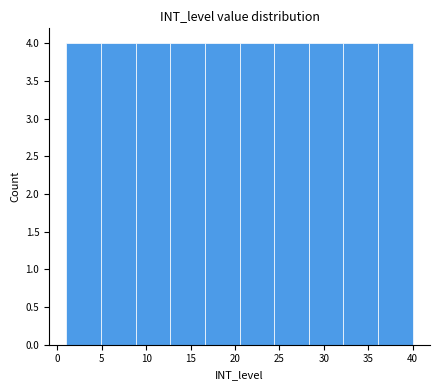

How tall is the bar that spans 8.8 to 12.7 on the x-axis? Neither the bar edges nor the heights are printed on the chart, so give them approximately, as read against the axes.

4